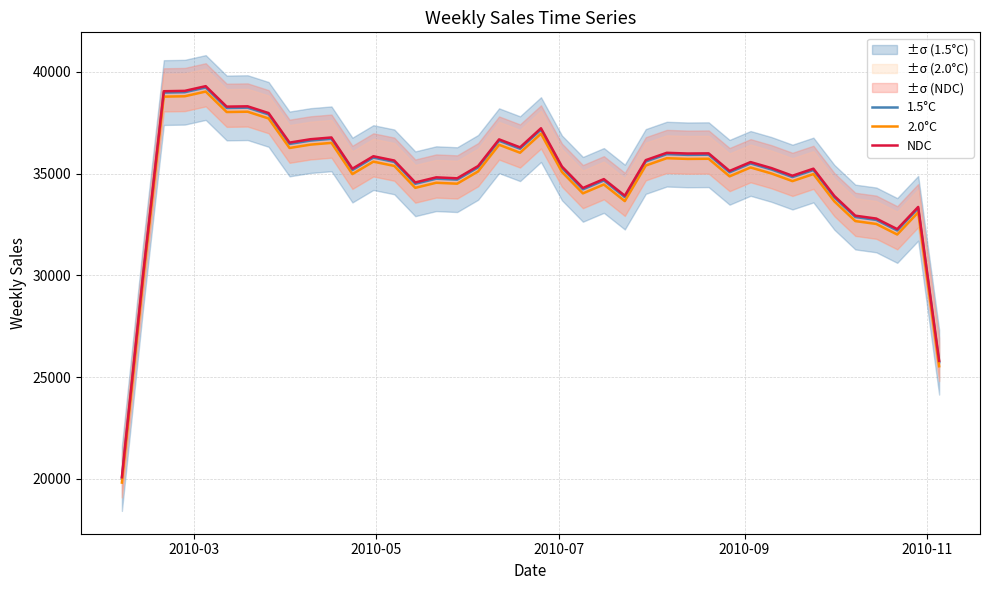

List the series in order of their peak value, lowest first.

2.0°C, 1.5°C, NDC